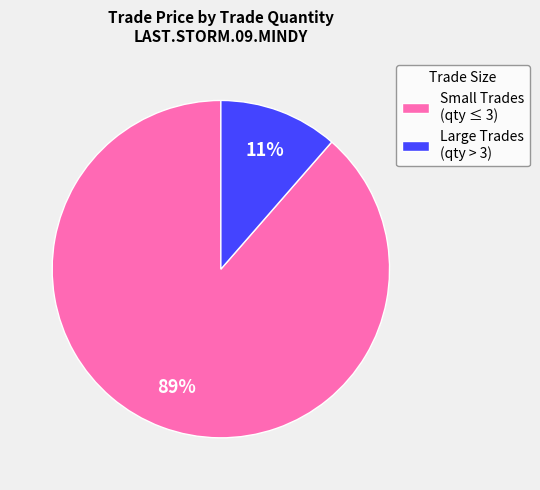

To the nearest percent, what is the average slice percentage?

50%